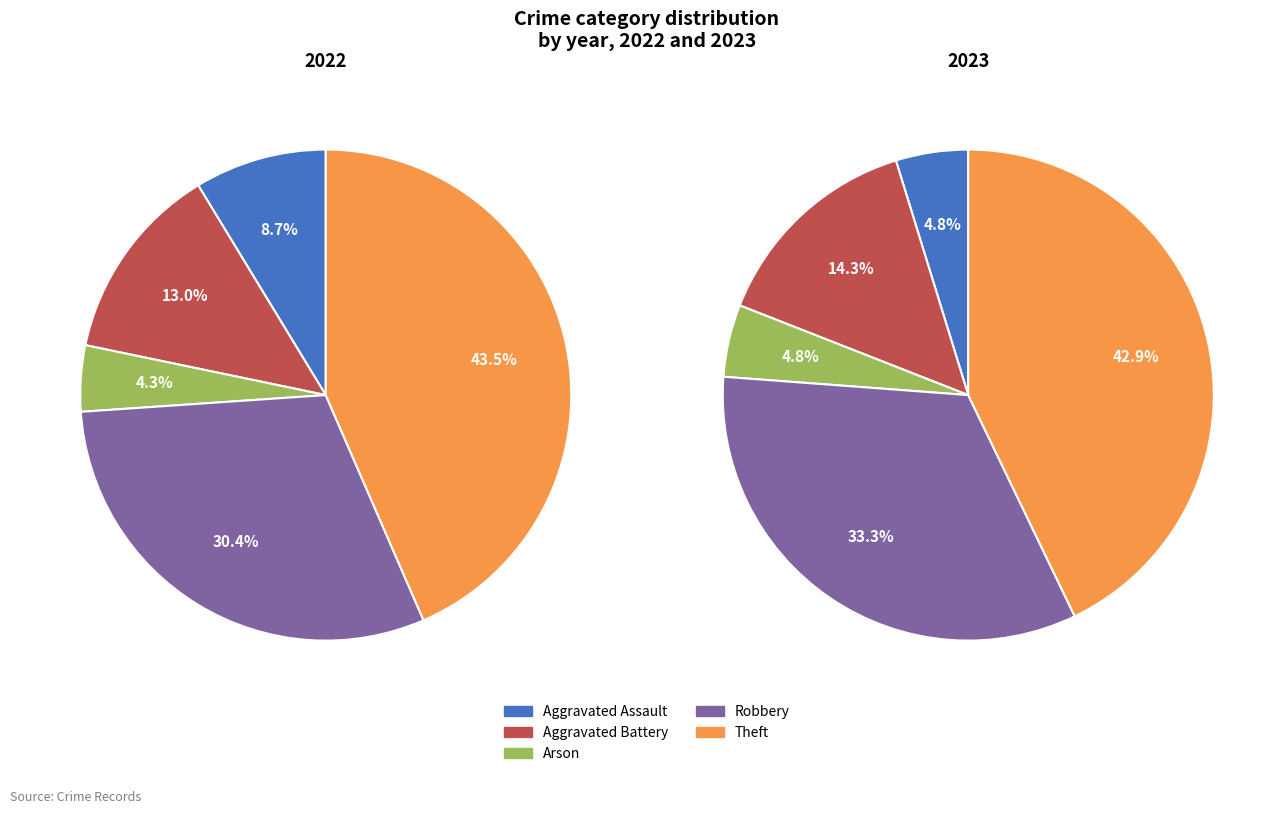

To the nearest percent, what is the combined percentage of Arson and Aggravated Assault?

10%